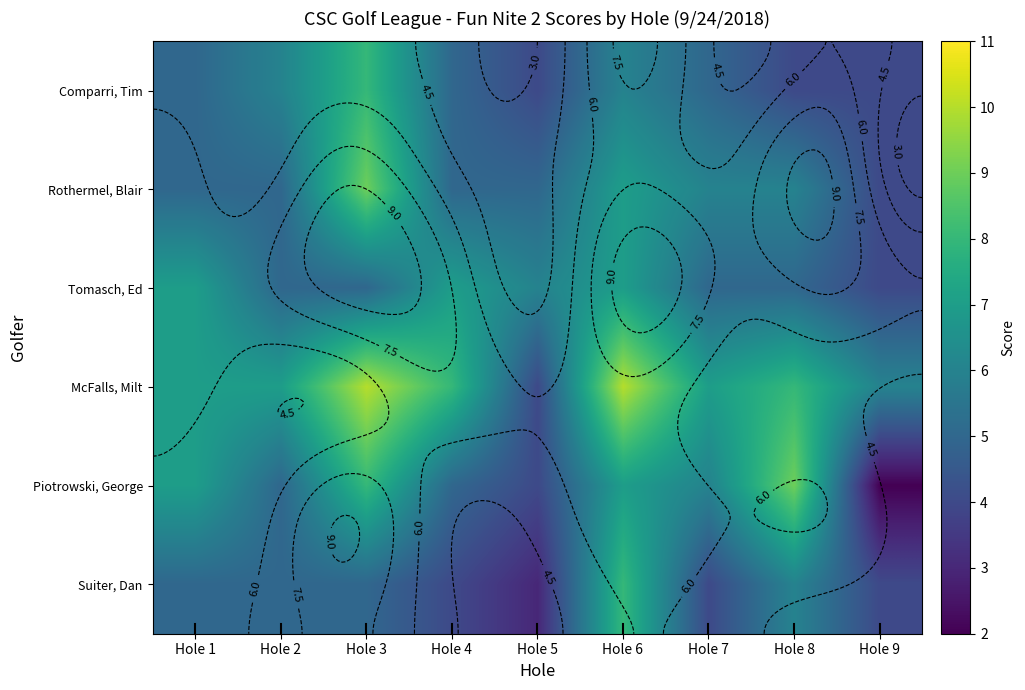

Is it true that Rothermel, Blair equals 10 at Hole 6?

False